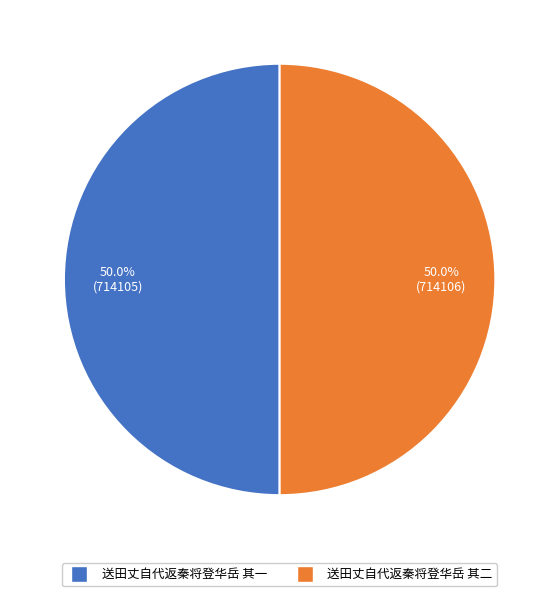

Is it true that 送田丈自代返秦将登华岳 其二 is 50% of the pie?

True